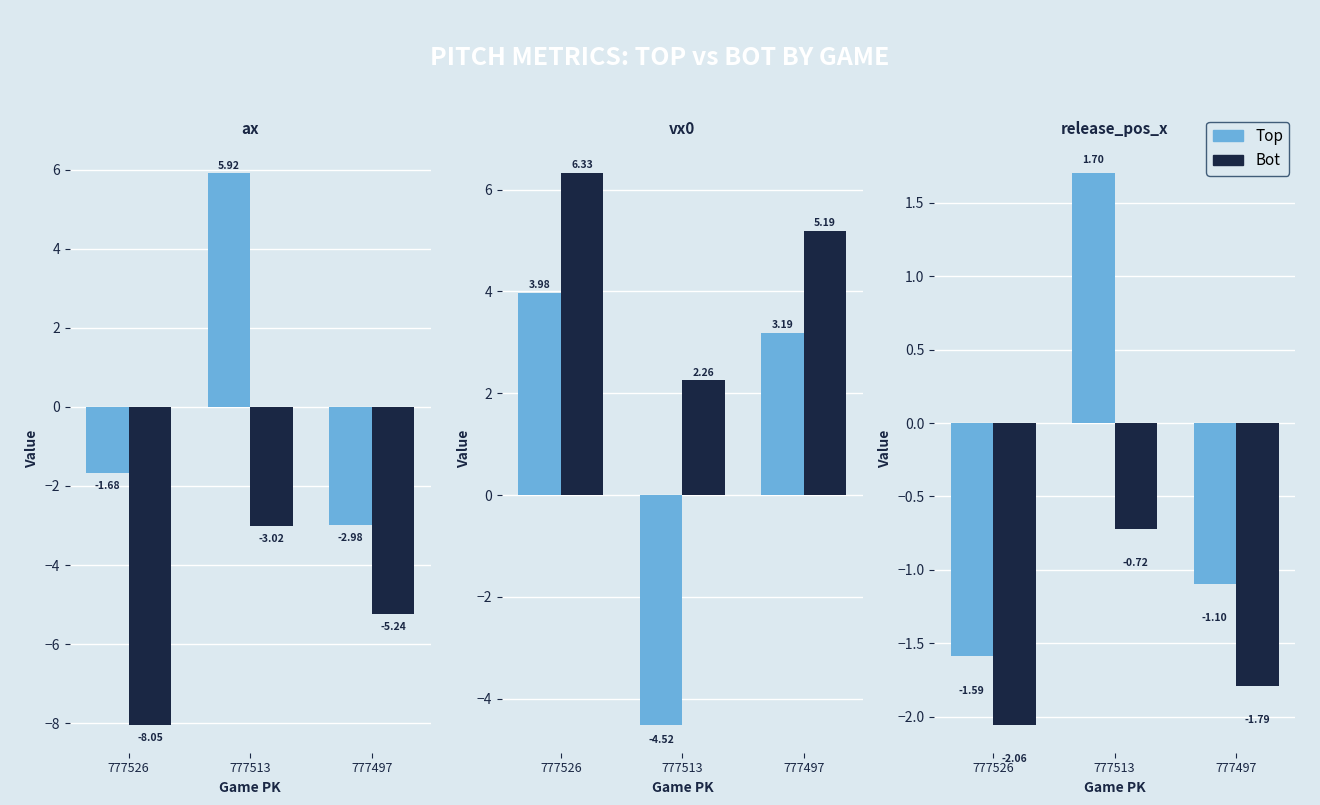

How many groups of bars are there?

3